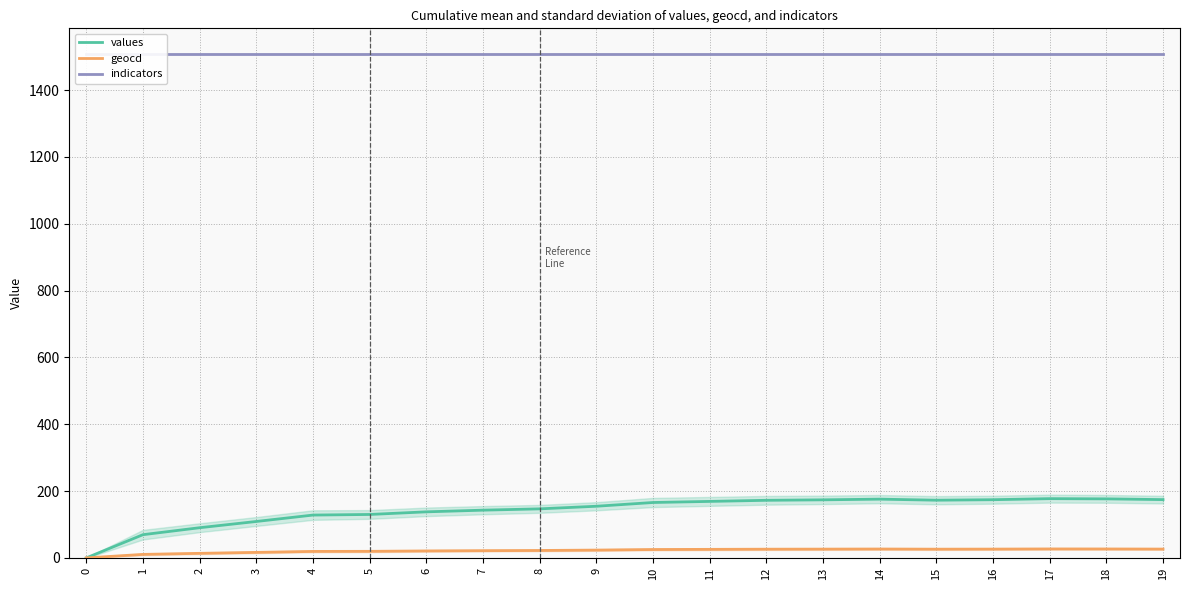

Between 13 and 16, which series saw the biggest shift?

values